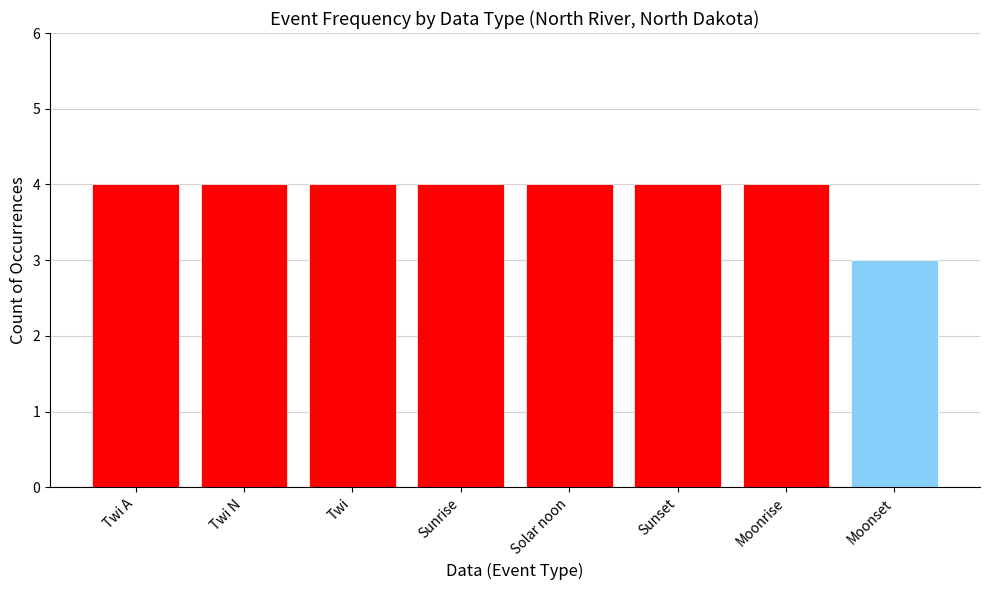

True or false: the data shows 1 at Sunset.

False